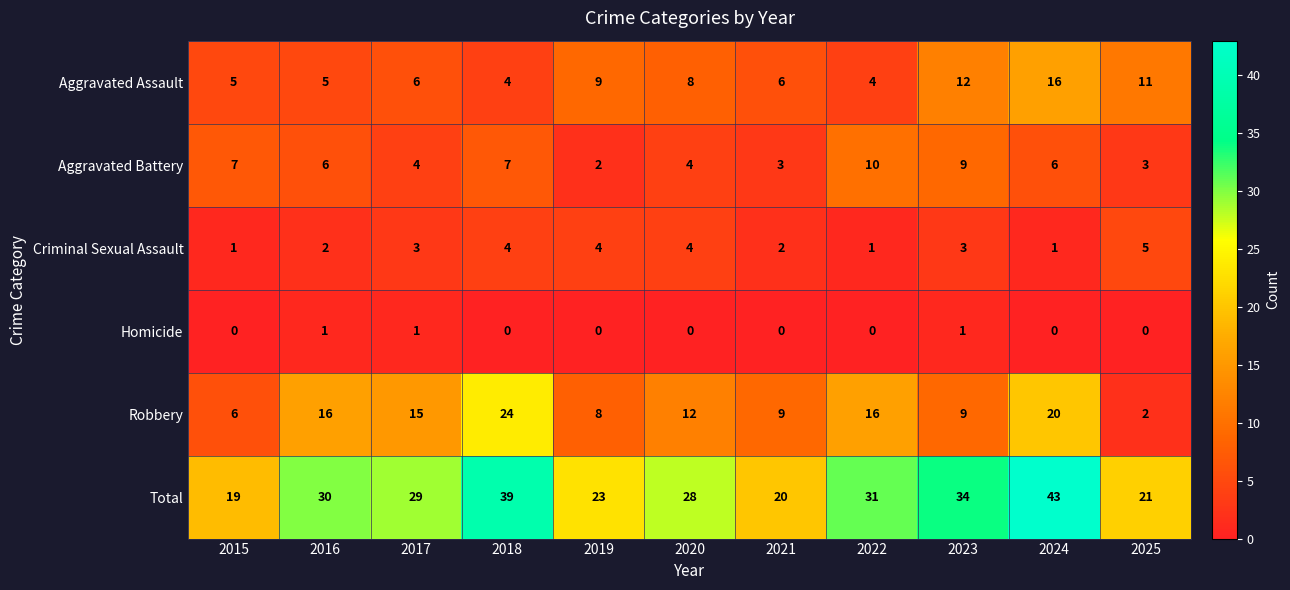

At which category is the sum across all series the highest?

2024